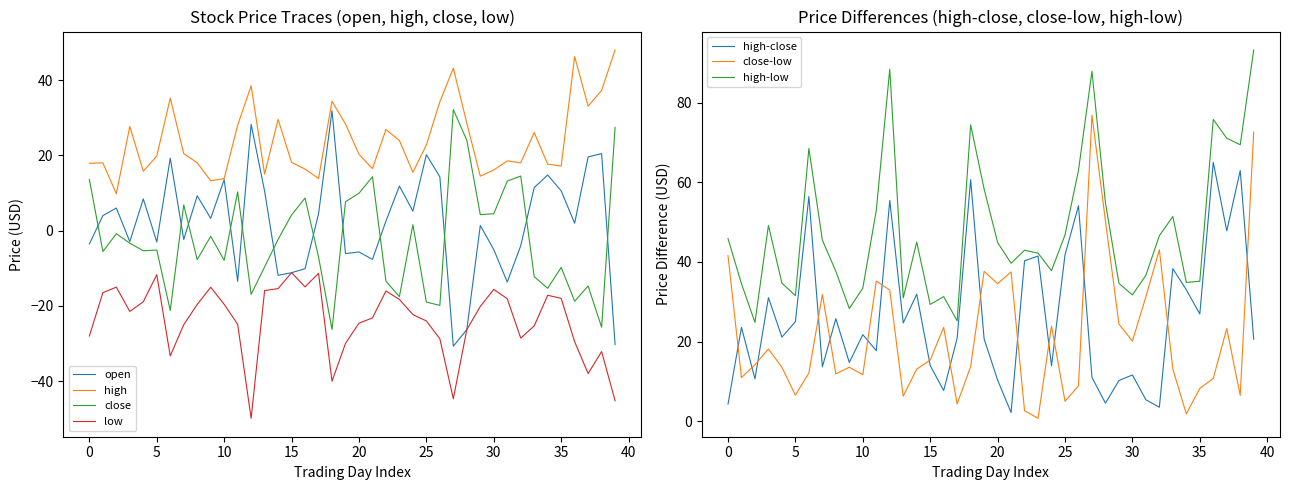

What is the highest value of the high series?

48.0